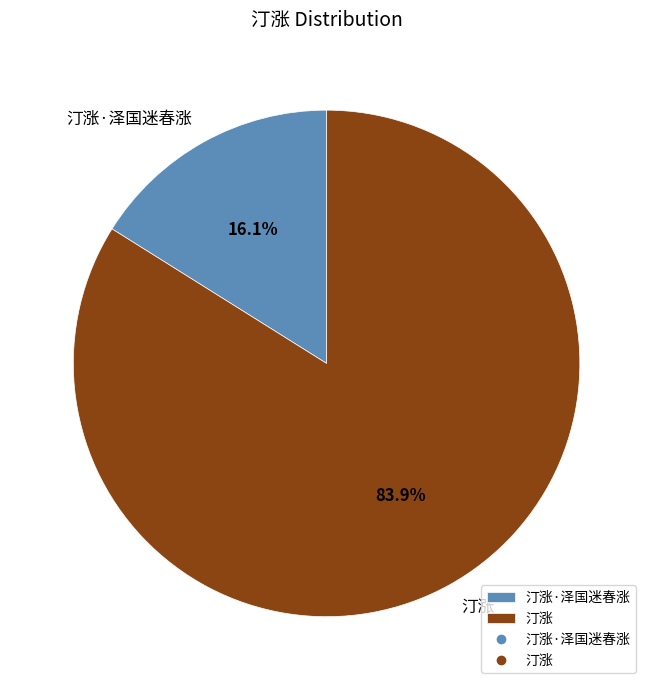

How many segments does this pie chart have?

2